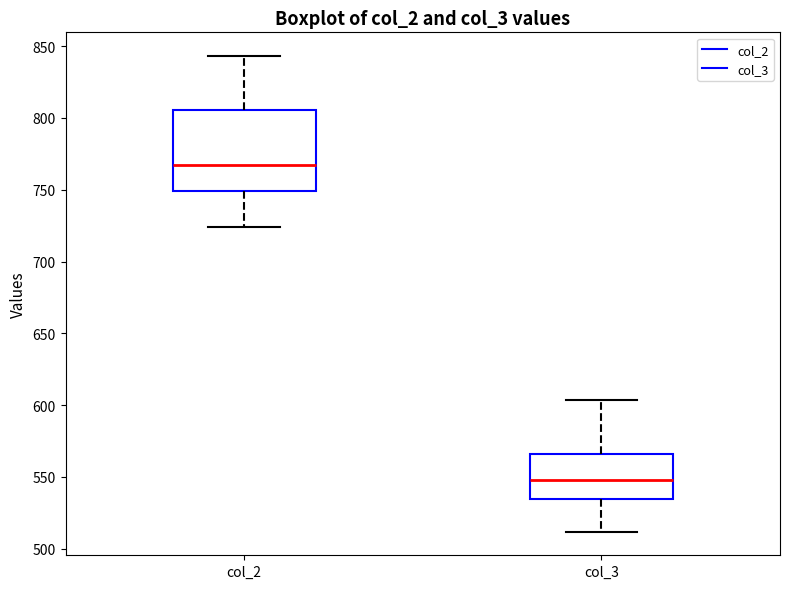

Which box is the tallest, from its lower edge to its upper edge?

col_2